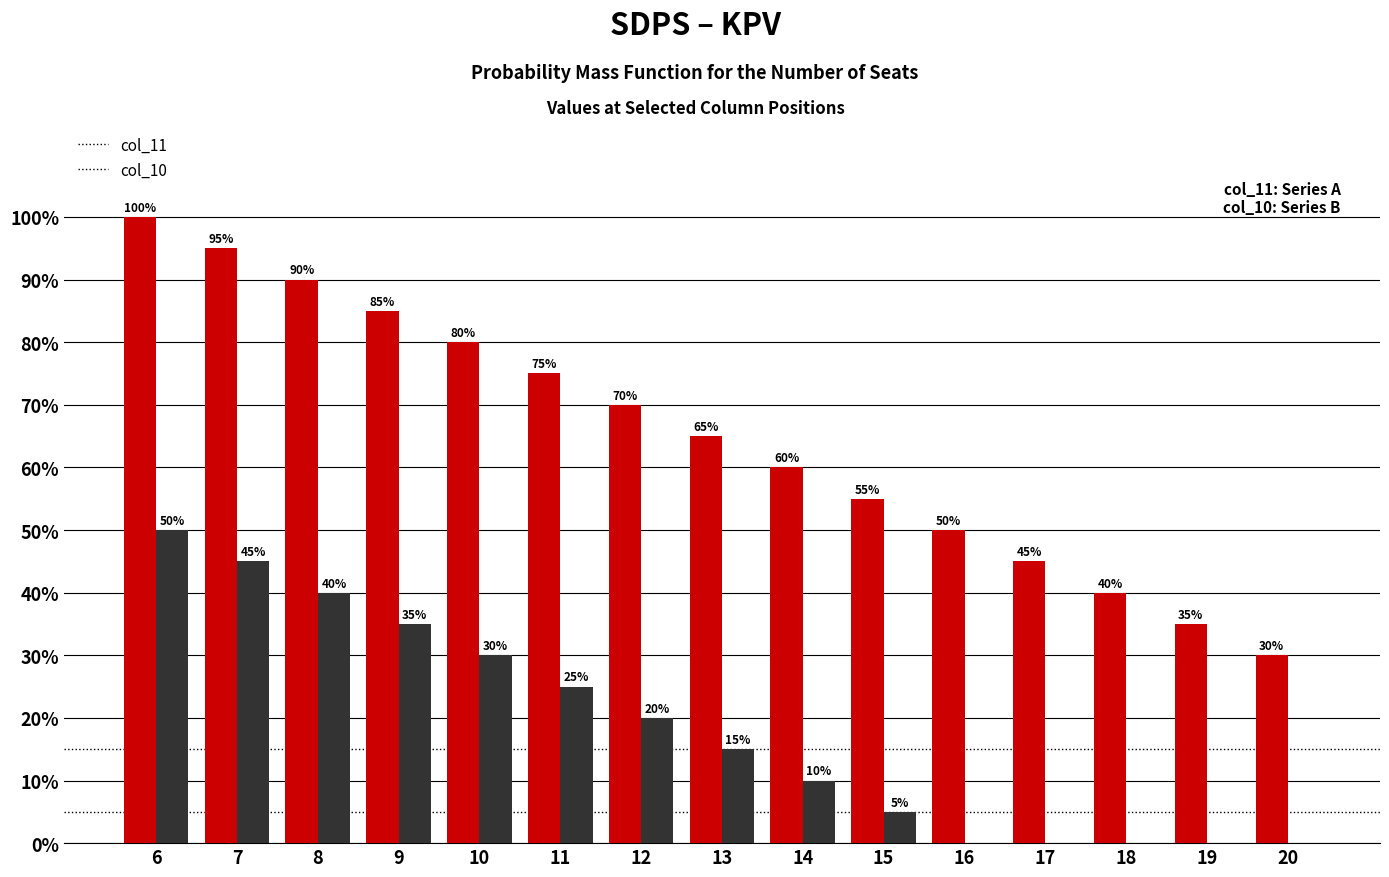

At which label is col_10 closest to 0?

16